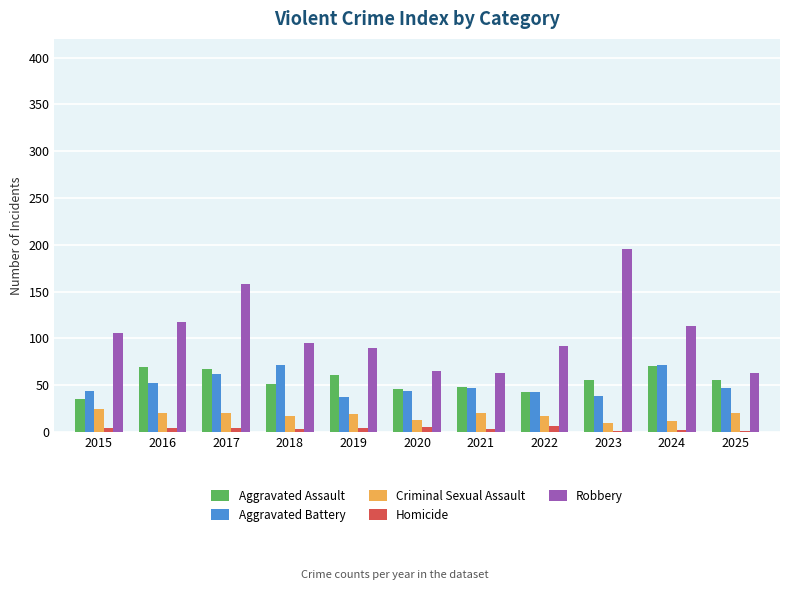

The value of Aggravated Battery at 2023 is 23. True or false?

False